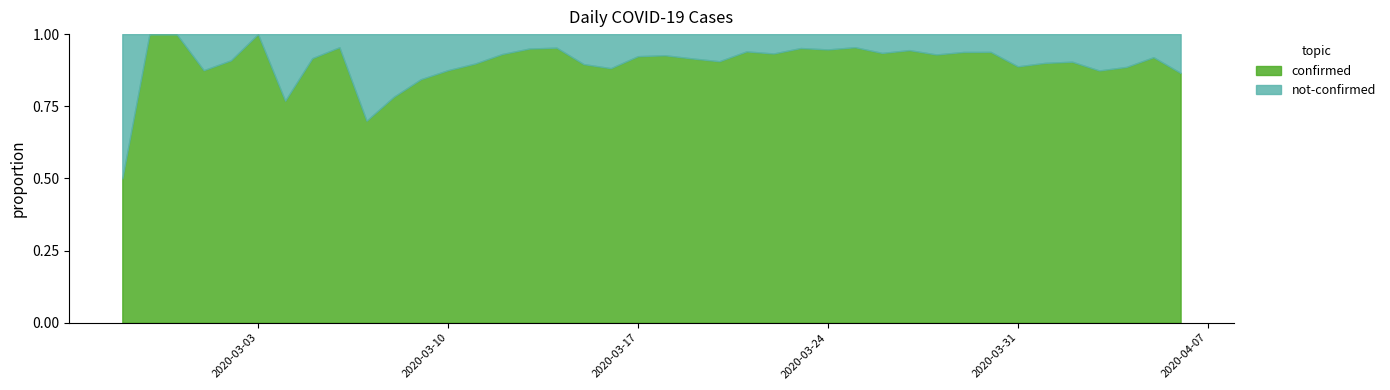

What is the approximate value of not-confirmed at 2020-03-13?

4